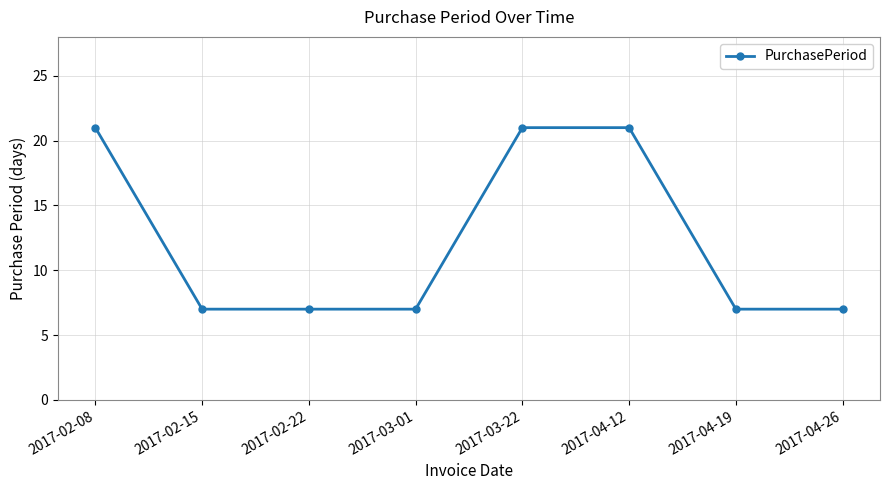

What is the difference between the maximum and minimum values?

14